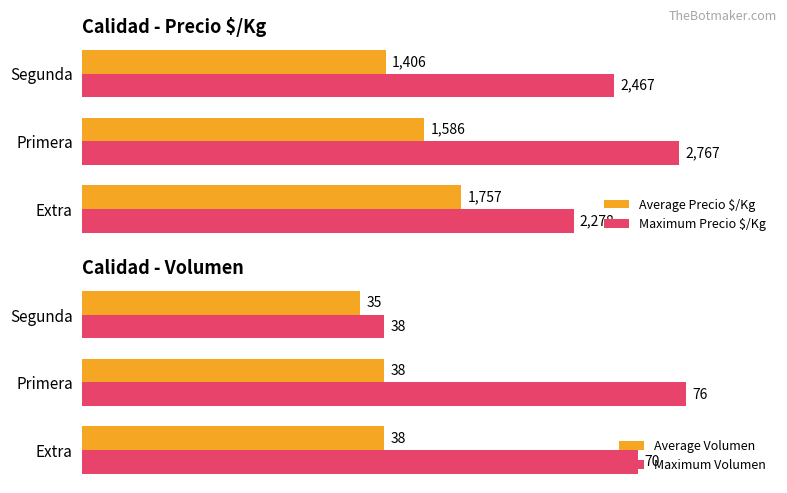

List the series in order of their peak value, lowest first.

Average Volumen, Maximum Volumen, Average Precio $/Kg, Maximum Precio $/Kg